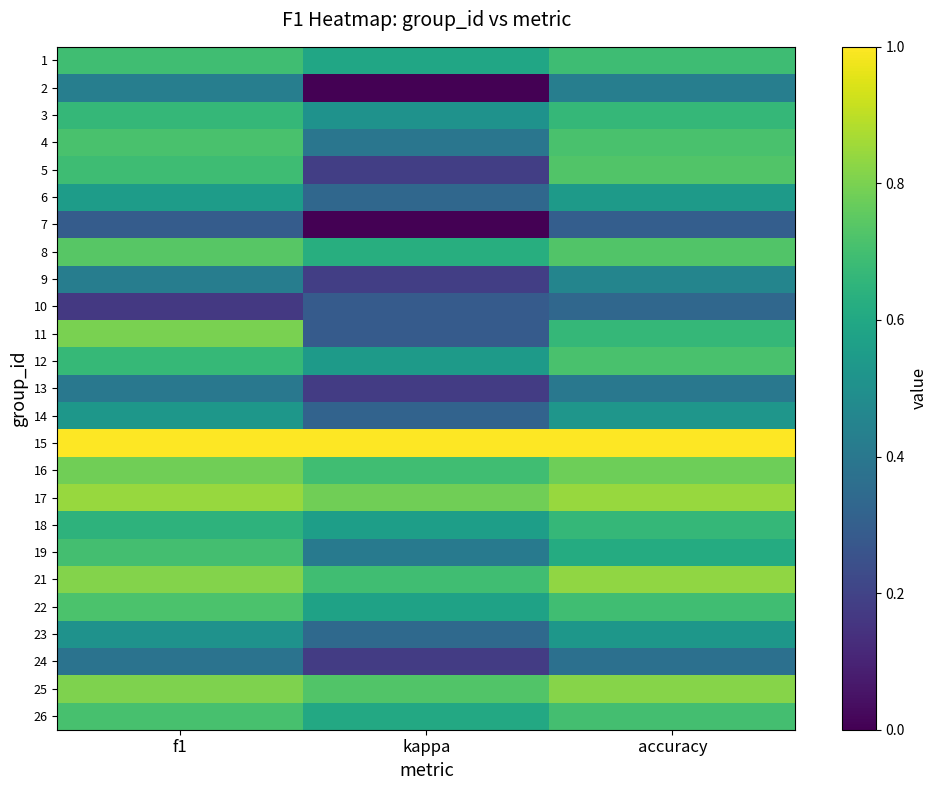

What is the spread (max minus min) of values at accuracy?

0.7